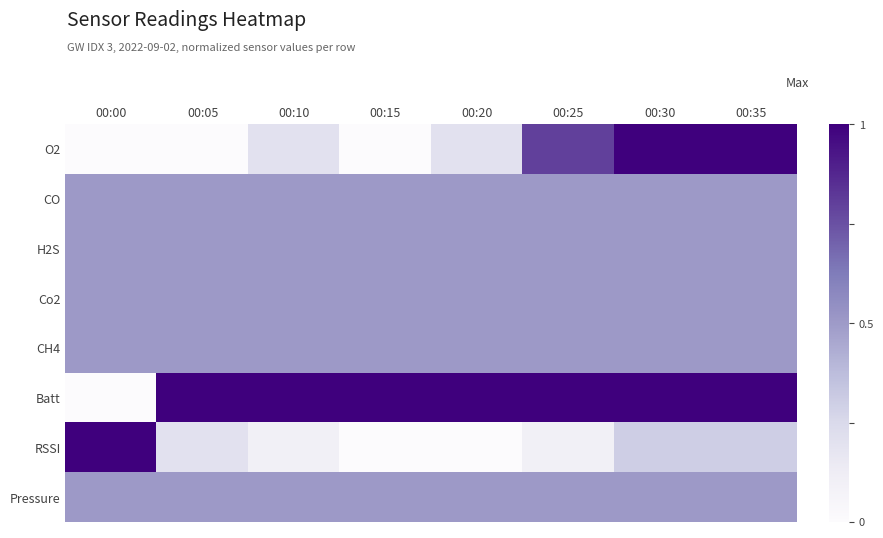

At 00:35, list the series in order from smallest to largest.

RSSI, CO, H2S, Co2, CH4, Pressure, O2, Batt